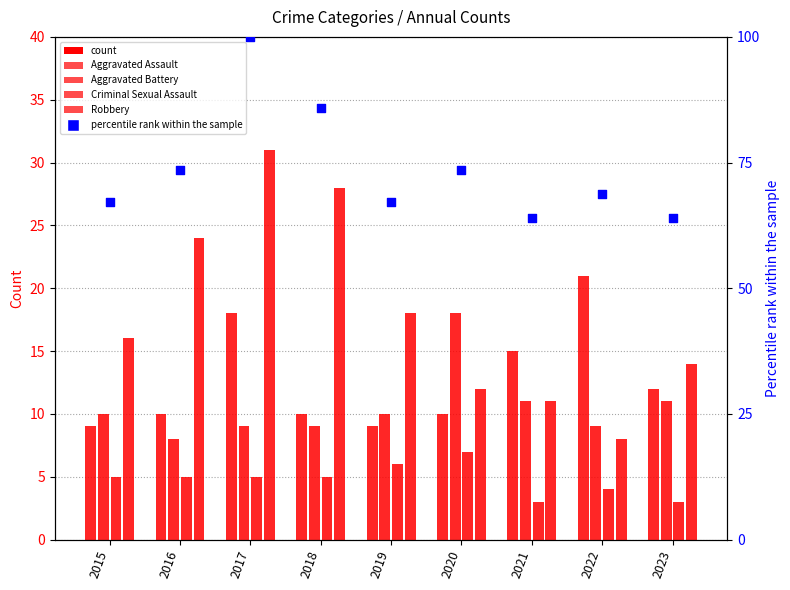

What is the ratio of the value at 2020 to the value at 2017?

0.7